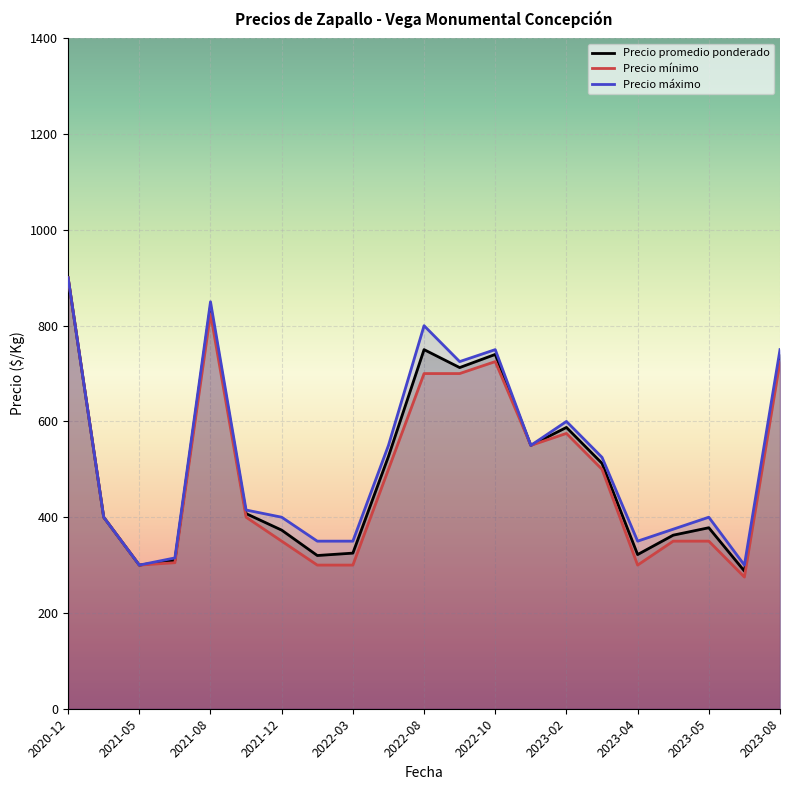

In Precio máximo, how many points are higher than both neighbors (excluding endpoints)?

5